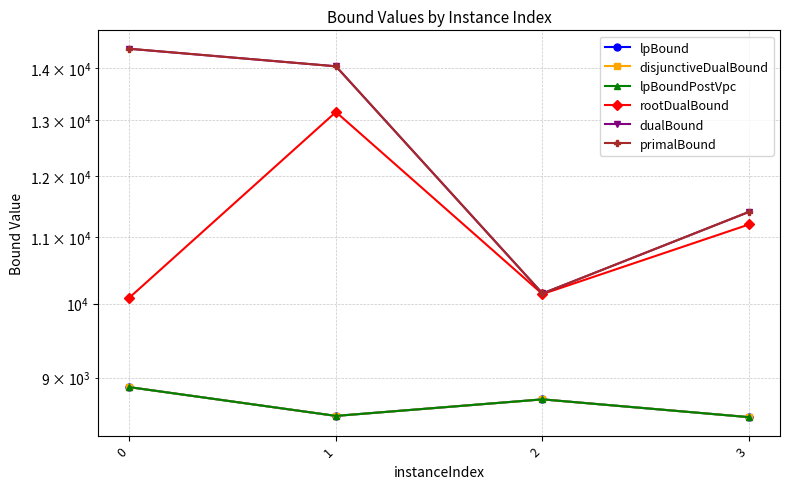

What is the average value of the rootDualBound series?

11143.9